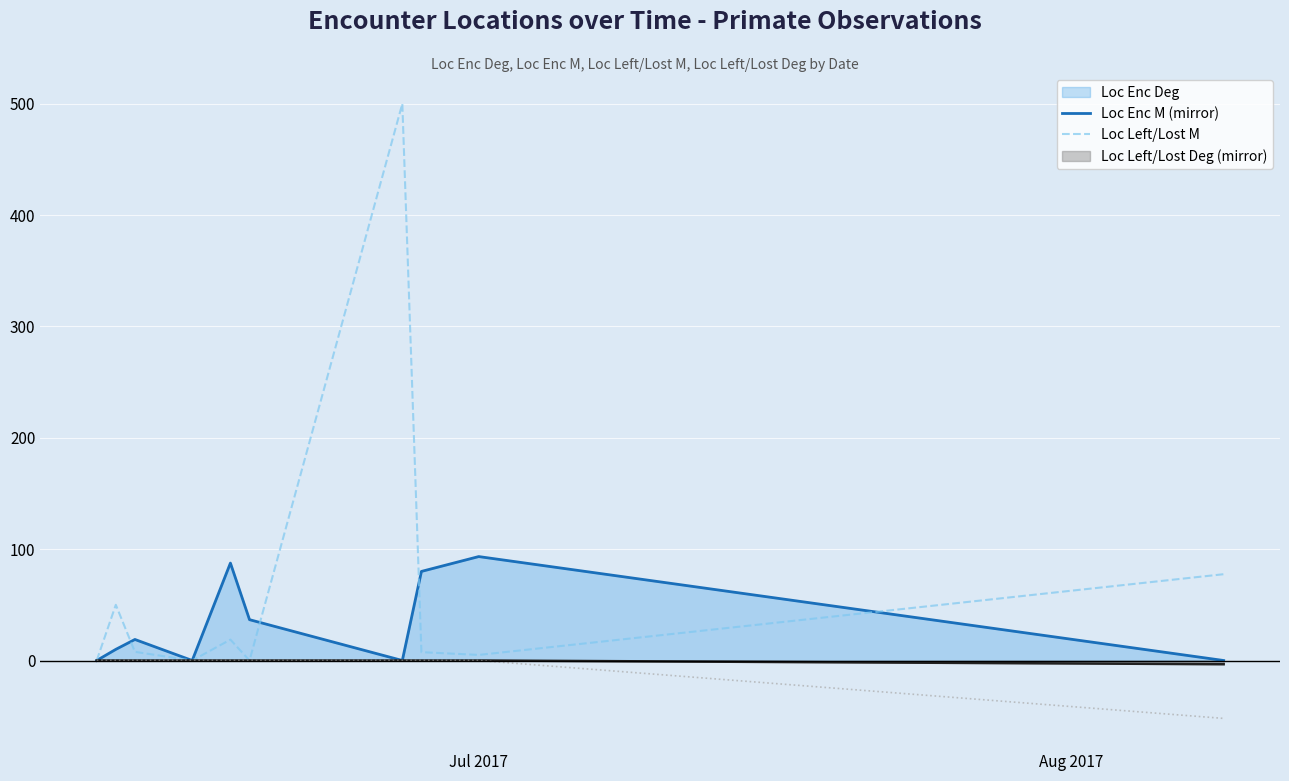

The Loc Left/Lost Deg (mirror) series shows 17.8 at Jul 2017. True or false?

False